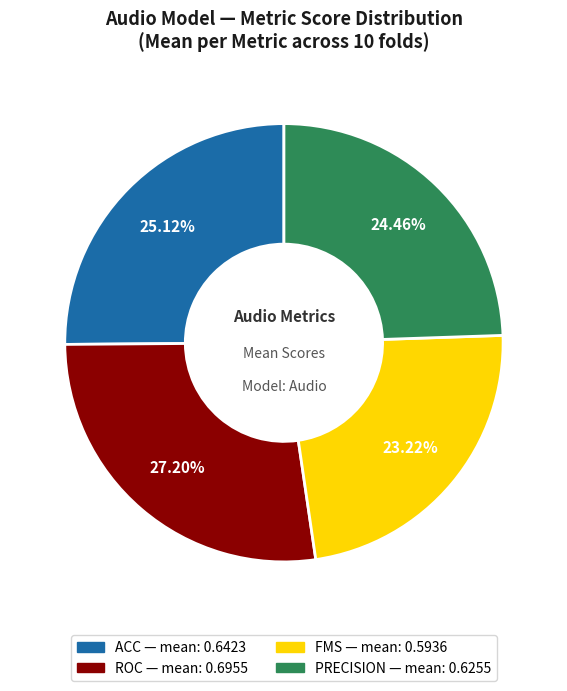

Is there any slice that represents more than half of the pie?

No